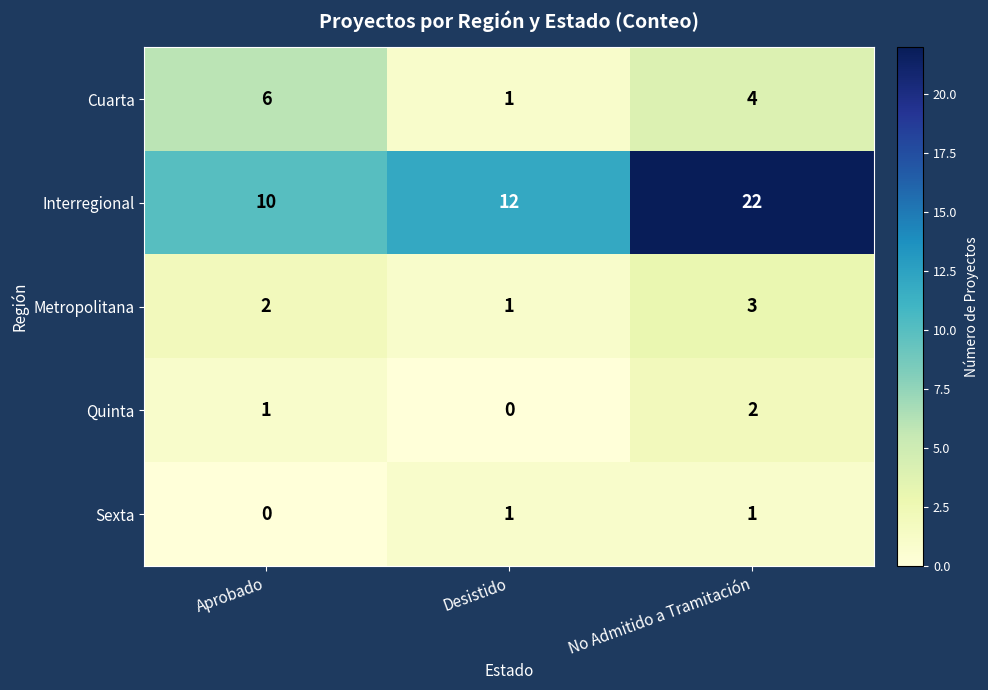

Between Desistido and No Admitido a Tramitación, which series saw the biggest shift?

Interregional